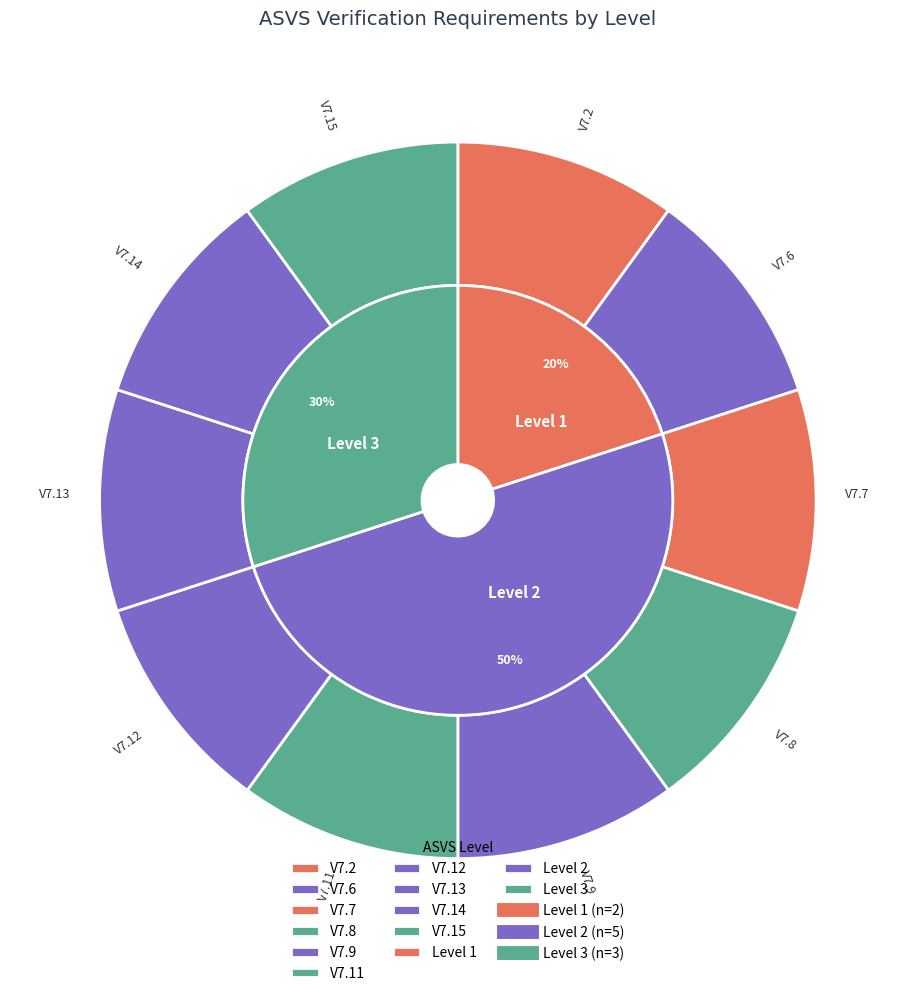

What is the smallest slice in the pie chart?

V7.2